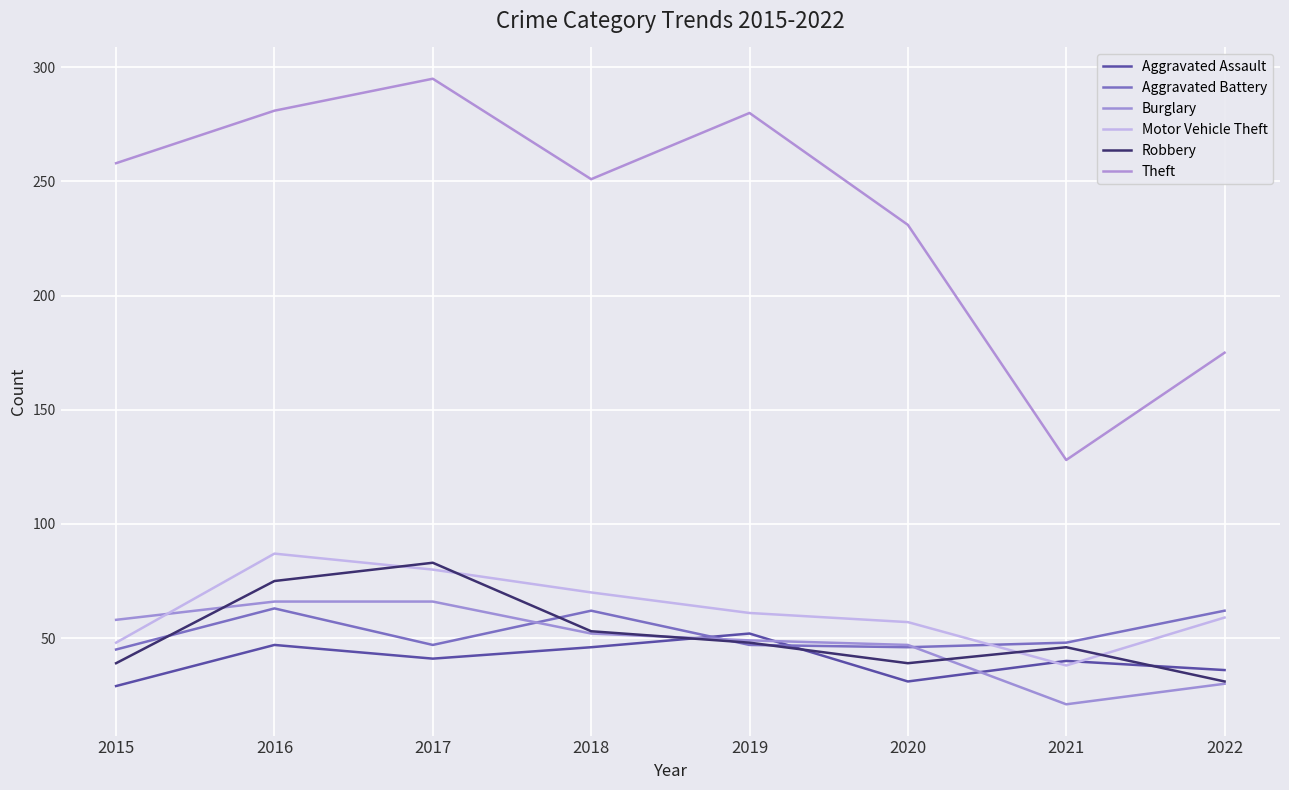

Which category has the highest value in the Motor Vehicle Theft series?

2016